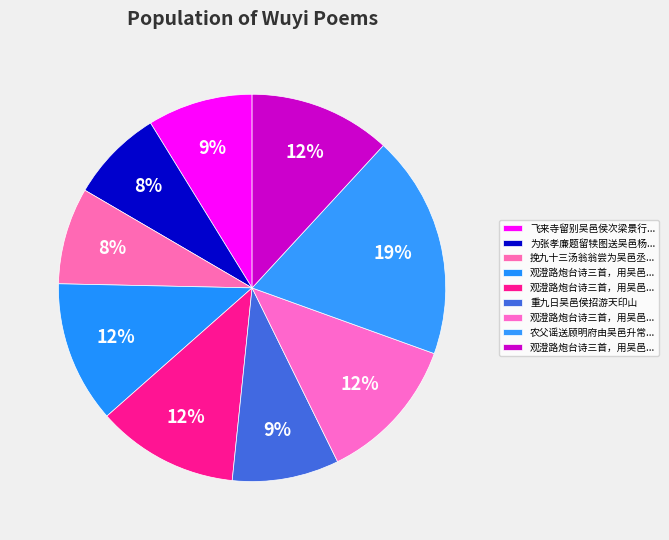

Count the number of slices in the pie.

9